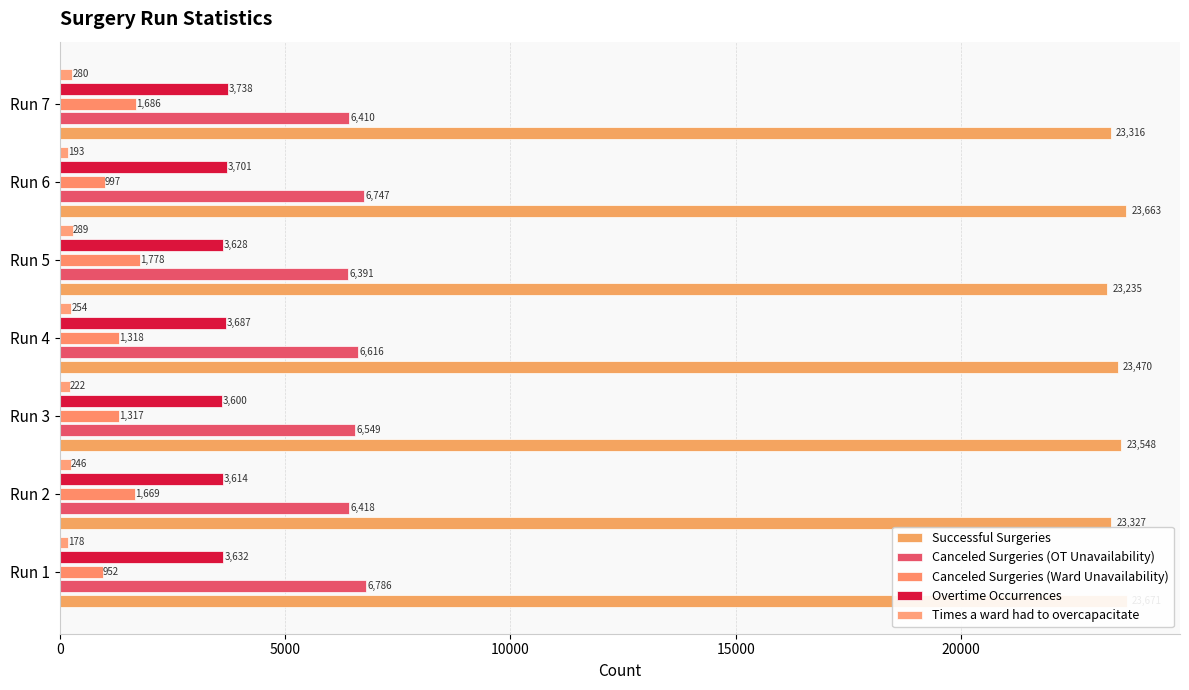

Is it true that Times a ward had to overcapacitate equals 178 at Run 1?

True